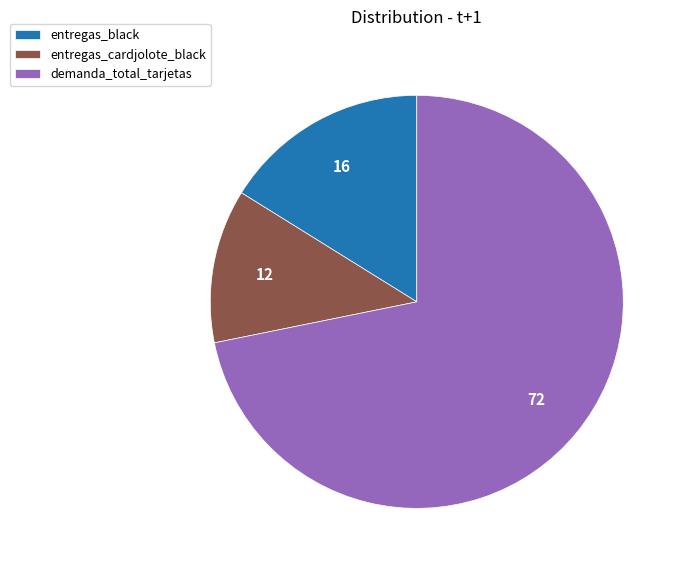

Is the sum of entregas_black and entregas_cardjolote_black greater than half?

No